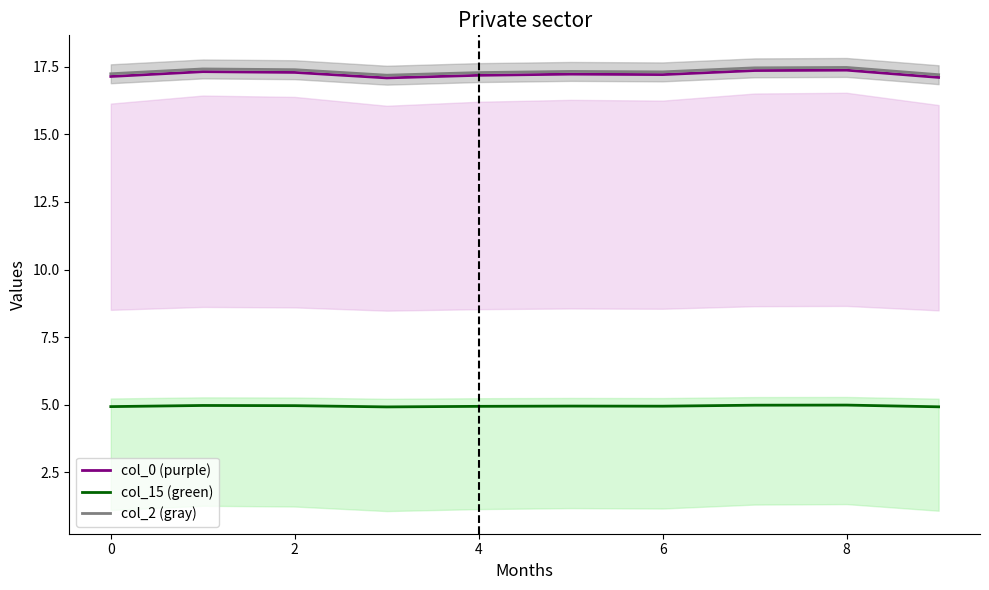

What is the sum of the col_0 (purple) values at 0 and 4?

34.3